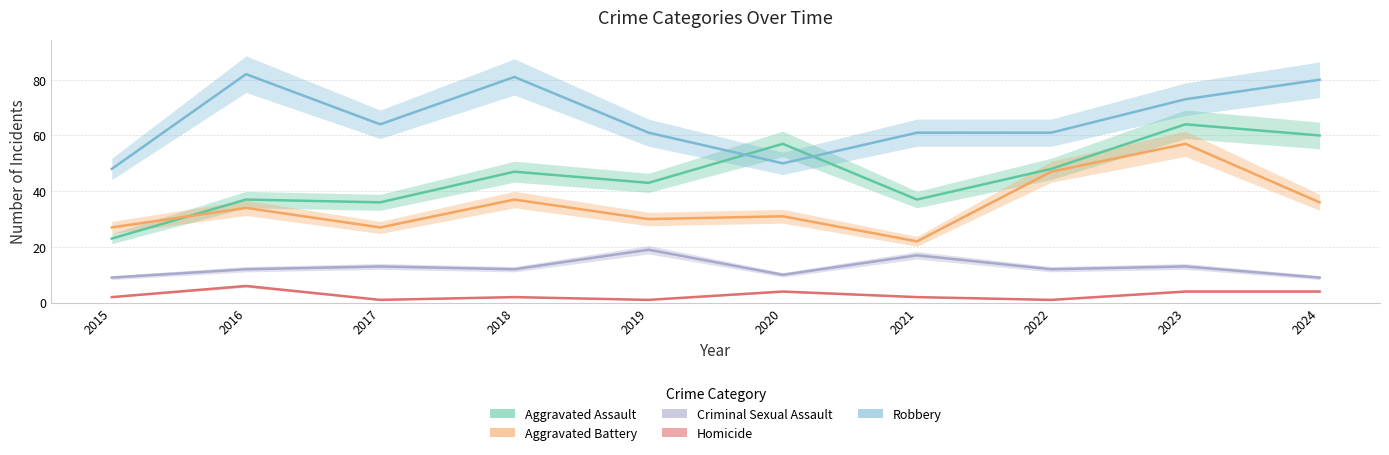

What are all the series names shown in the legend?

Aggravated Assault, Aggravated Battery, Criminal Sexual Assault, Homicide, Robbery